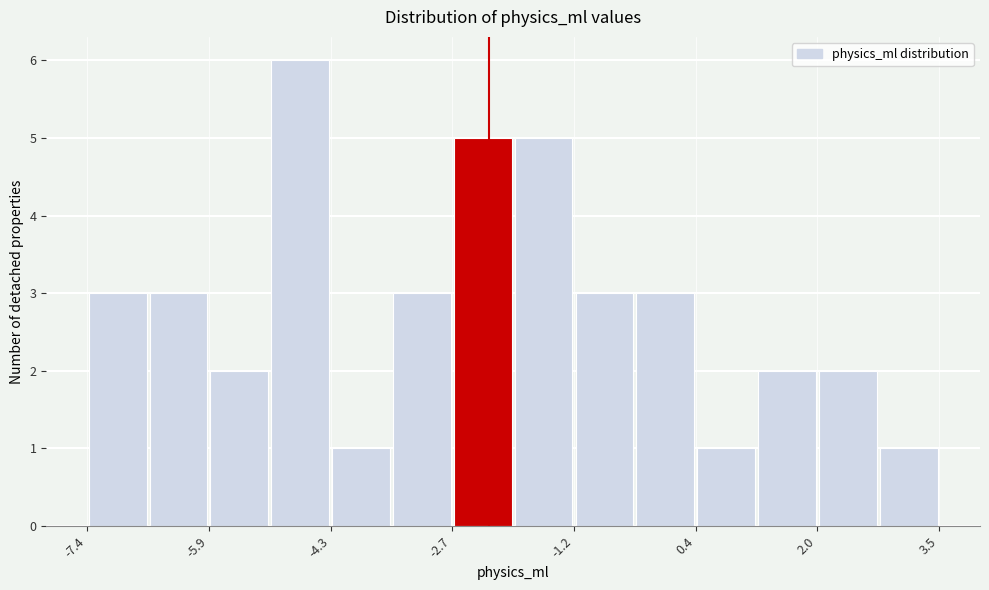

Around what value on the x-axis is the tallest bar? Give the approximate position of its centre, as read against the axis.

-4.6